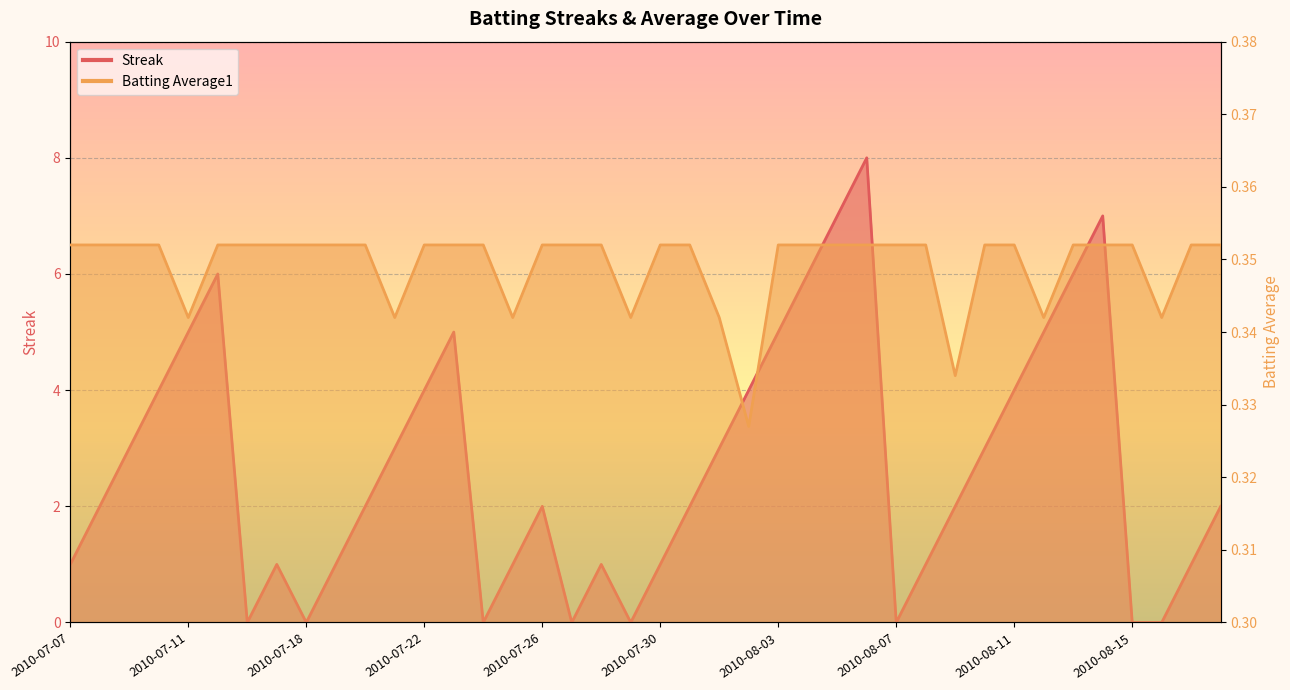

List the series in order of their overall mean, lowest first.

Batting Average1, Streak